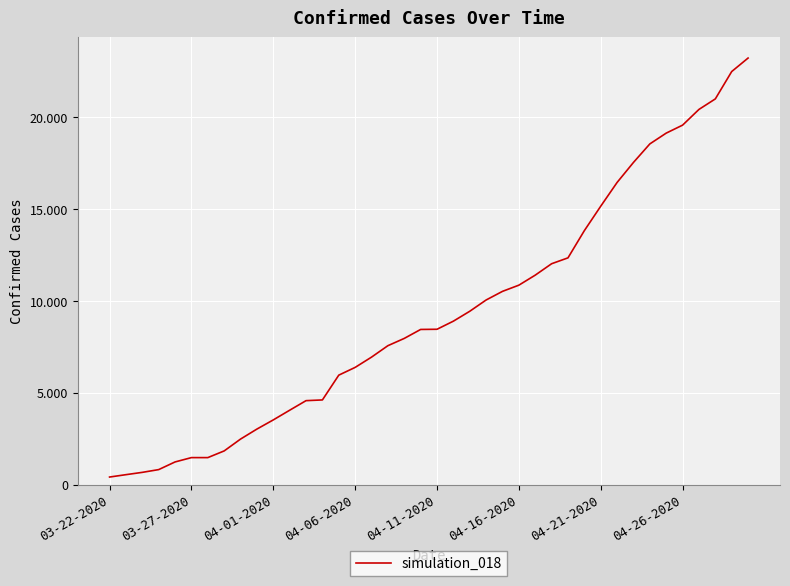

Is this an area chart (filled region under the line)?

No